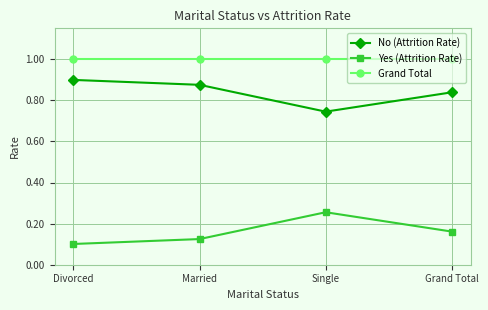

True or false: Grand Total and No (Attrition Rate) cross at least once.

False